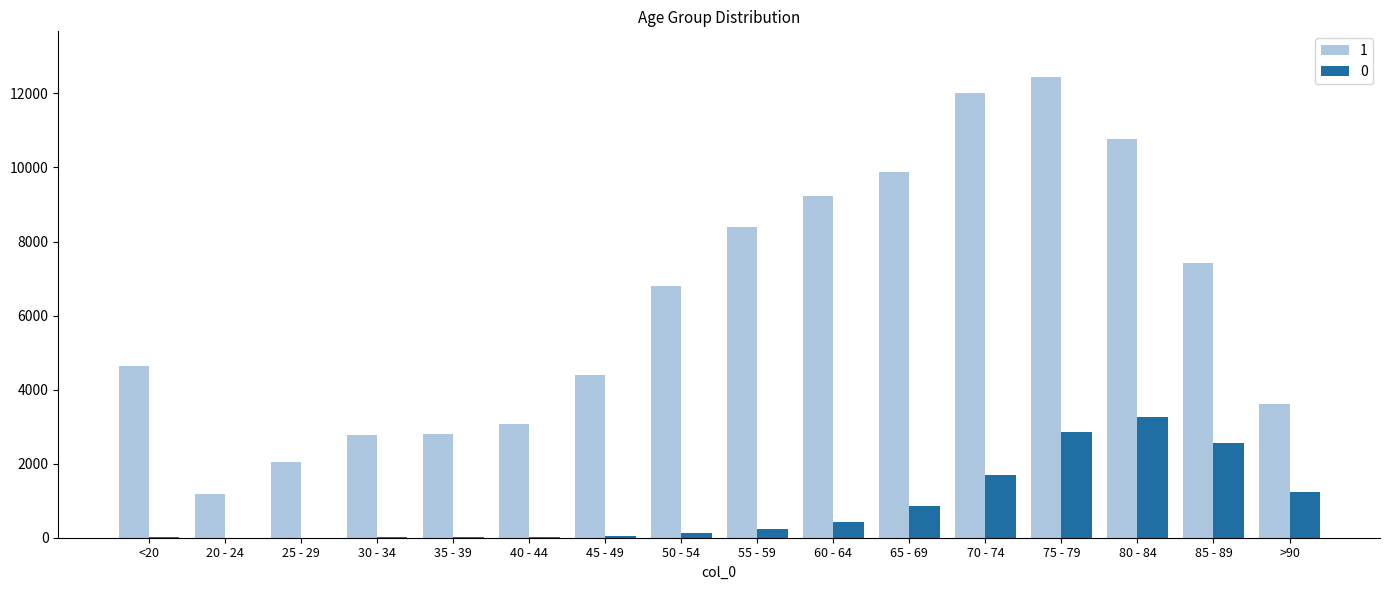

What is the sum of all 0 values?

13343